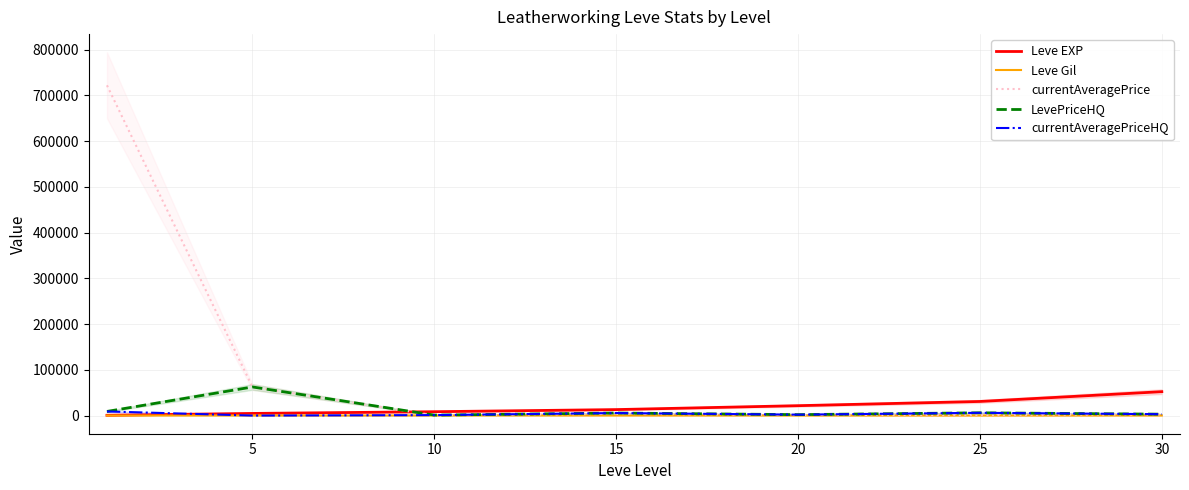

Reading right to left, extract all data points from this chart.

Leve EXP: 52220.0	30820.0	21600.0	13040.0	8430.0	4660.0	630.0
Leve Gil: 136.0	107.0	108.0	174.0	172.0	140.0	112.0
currentAveragePrice: 2380.5	1500.0	1356.0	3655.6	450.0	62505.2	722000.1
LevePriceHQ: 3002.5	6000.0	1999.5	5506.8	1000.0	62505.2	9000.0
currentAveragePriceHQ: 3002.5	6000.0	1999.5	5506.8	1000.0	0.0	9000.0